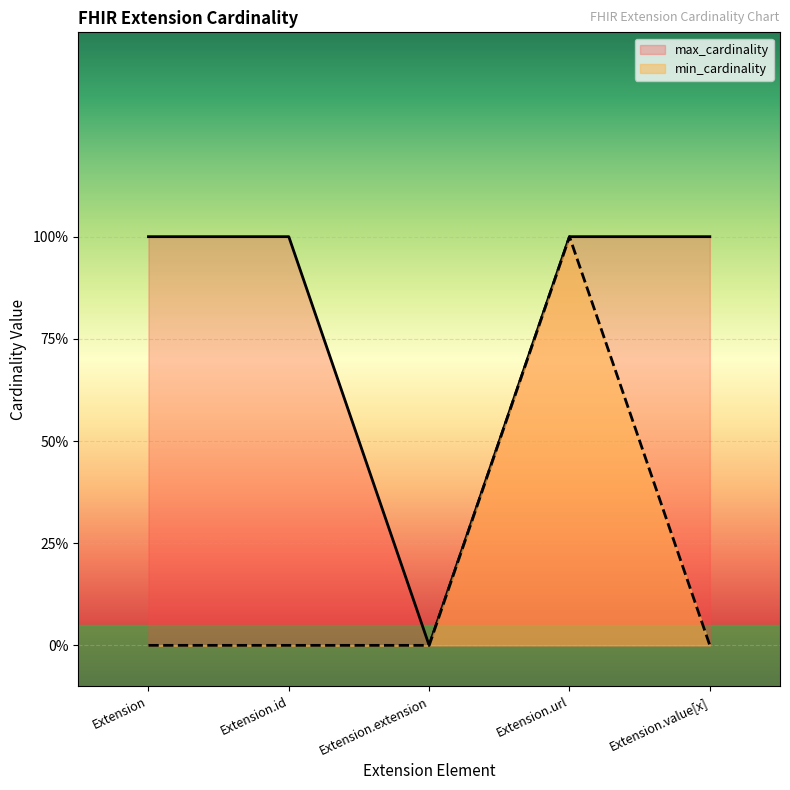

Count the min_cardinality values in the range 0 to 1.

5